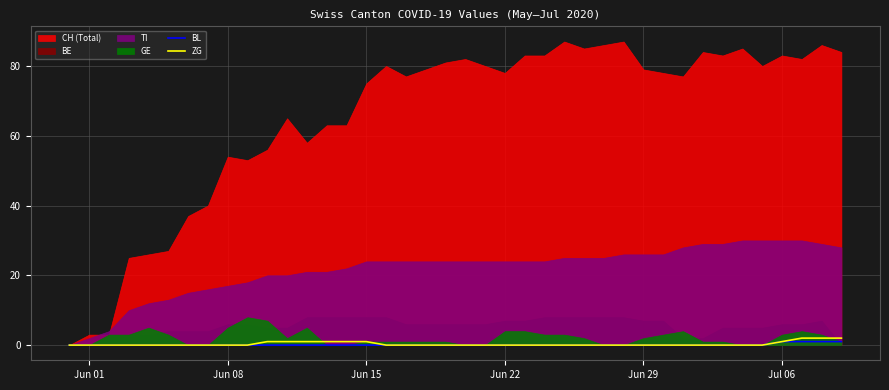

Does the chart have visible grid lines?

Yes